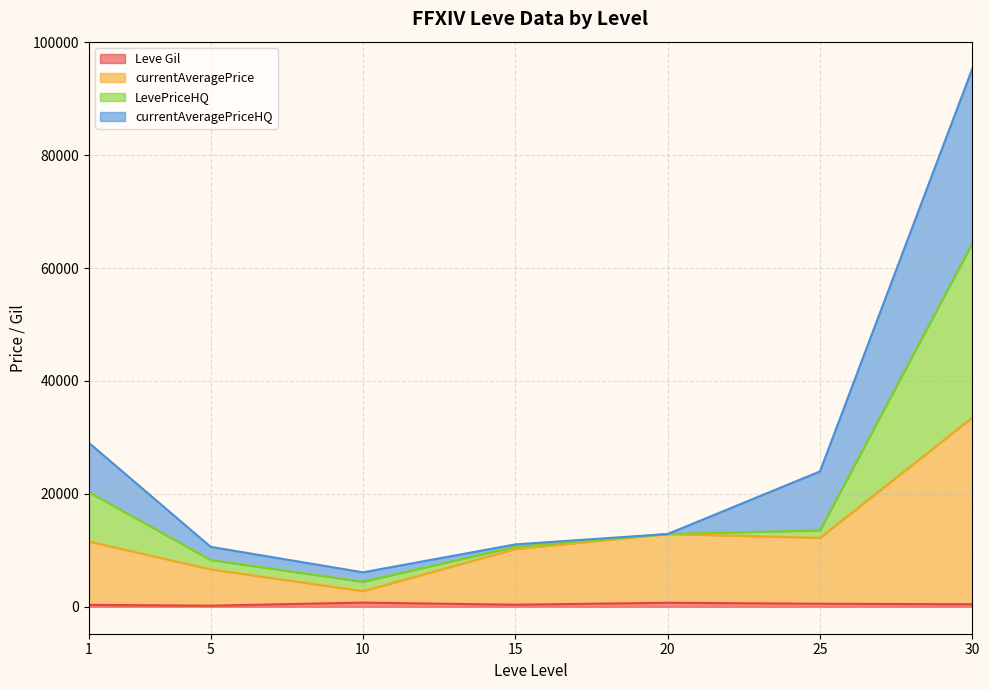

Is the value of LevePriceHQ at 15 greater than the value of Leve Gil at 10?

Yes